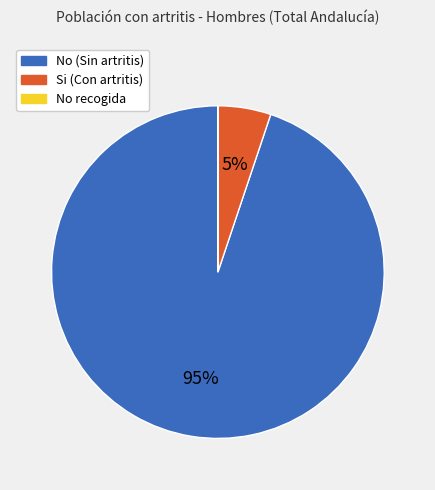

Is it true that No (Sin artritis) is 95% of the pie?

True